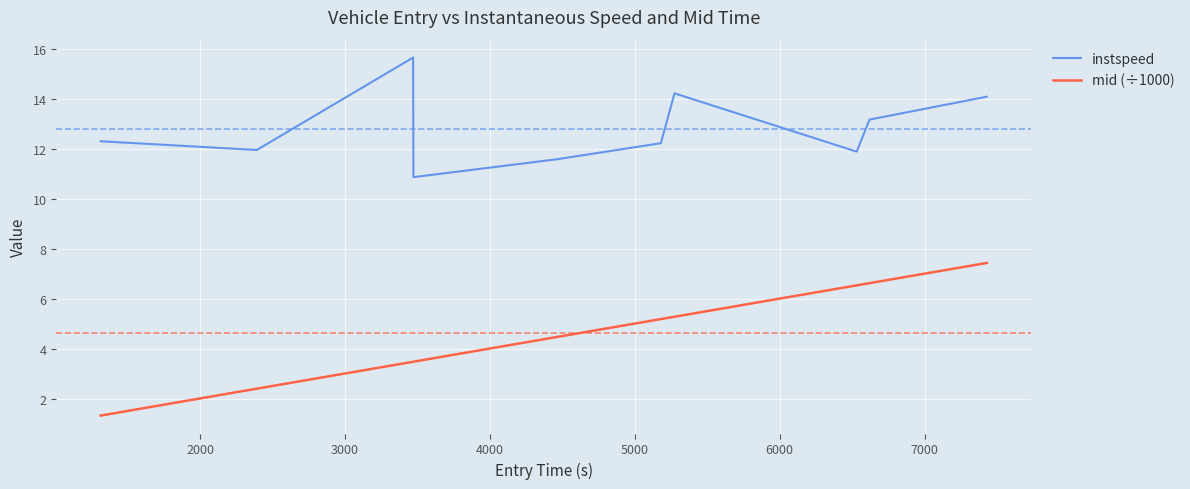

Which series has the widest spread of values?

mid (÷1000)